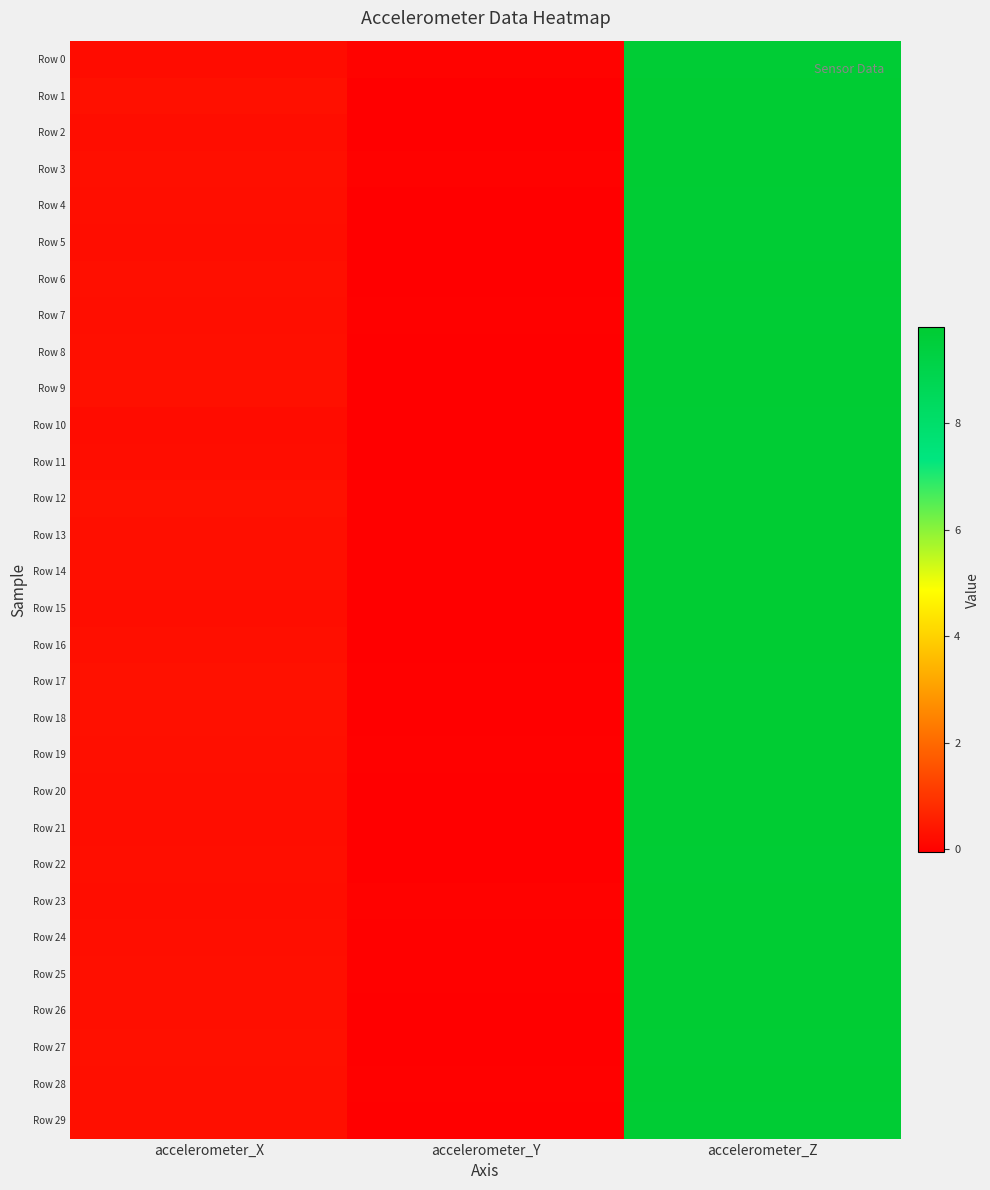

Which has a higher value, accelerometer_Z or accelerometer_Y?

accelerometer_Z